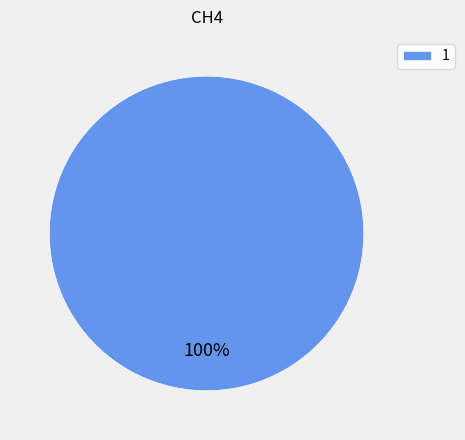

The 1 slice represents 95% of the pie. True or false?

False